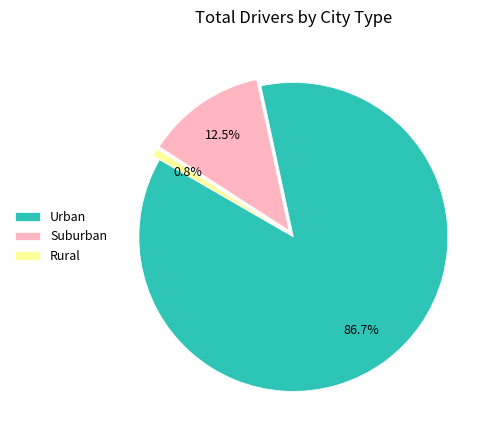

Which slice is the largest?

Urban